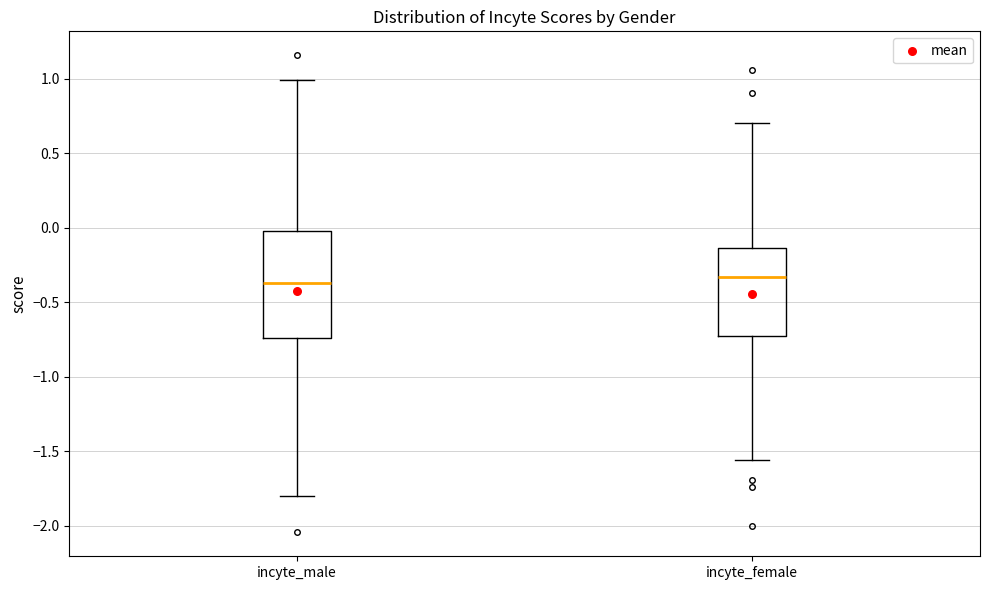

Where is the lower edge of the box for incyte_male on the y-axis? The values are not printed on the chart, so give them approximately, as read against the axis.

-0.75